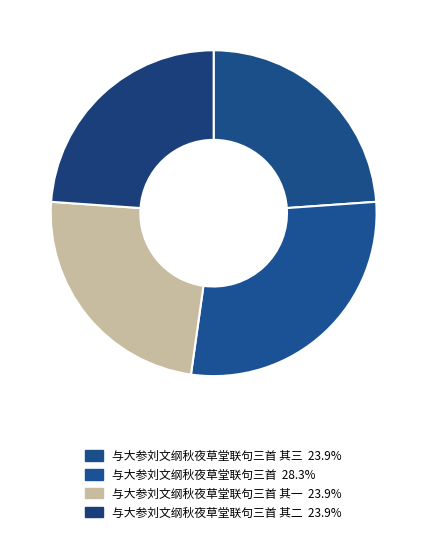

How many segments does this pie chart have?

4